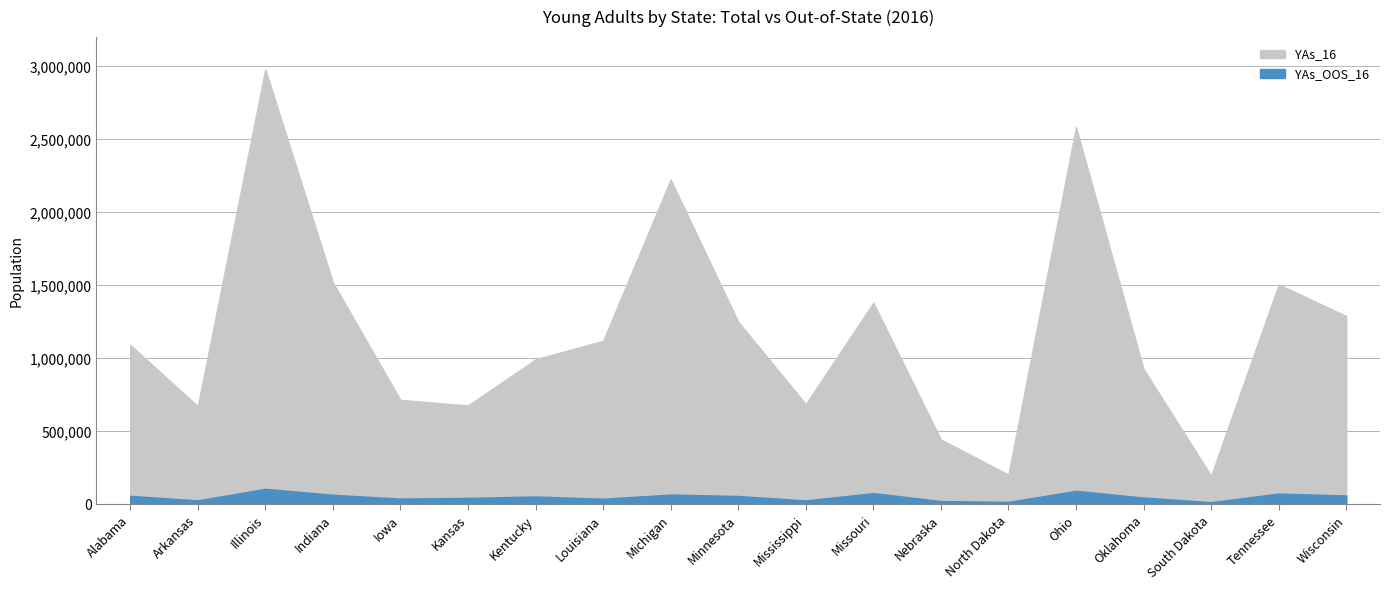

What is the lowest value of the YAs_16 series?

197195